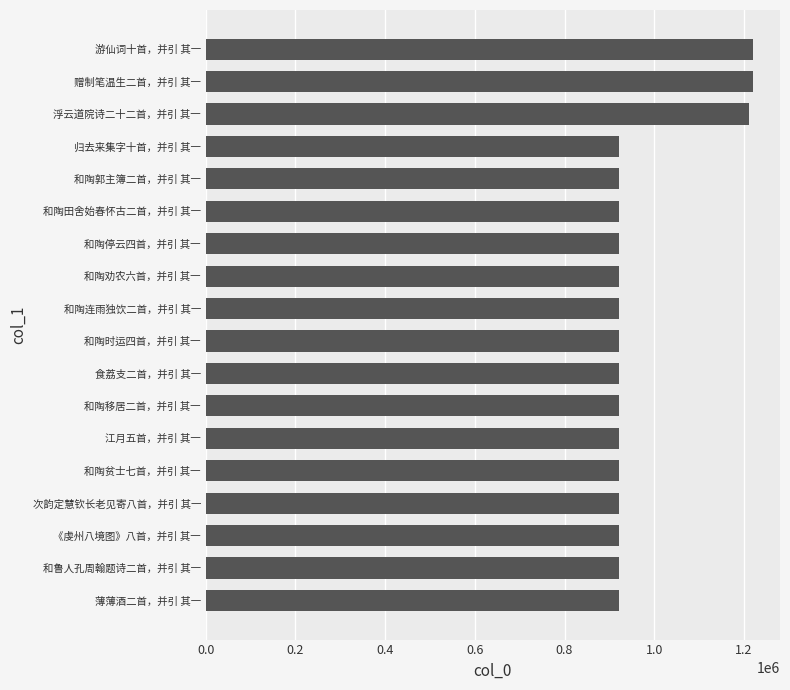

Is it true that the value at 和陶移居二首，并引 其一 is 319716?

False